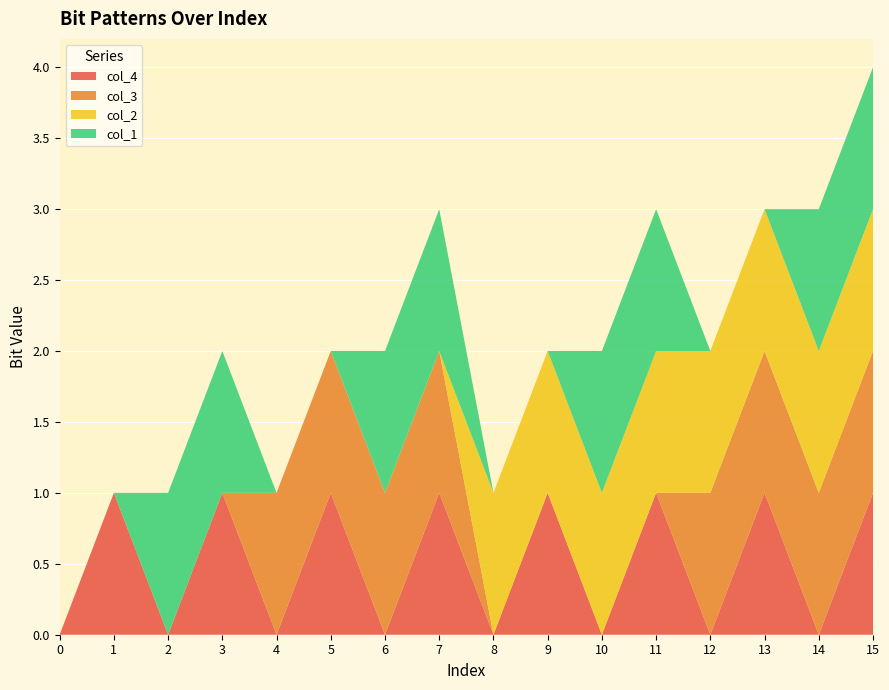

Reading left to right, transcribe all the data shown in this chart.

index: 0	1	2	3	4	5	6	7	8	9	10	11	12	13	14	15
col_4: 0	1	0	1	0	1	0	1	0	1	0	1	0	1	0	1
col_3: 0	0	0	0	1	1	1	1	0	0	0	0	1	1	1	1
col_2: 0	0	0	0	0	0	0	0	1	1	1	1	1	1	1	1
col_1: 0	0	1	1	0	0	1	1	0	0	1	1	0	0	1	1